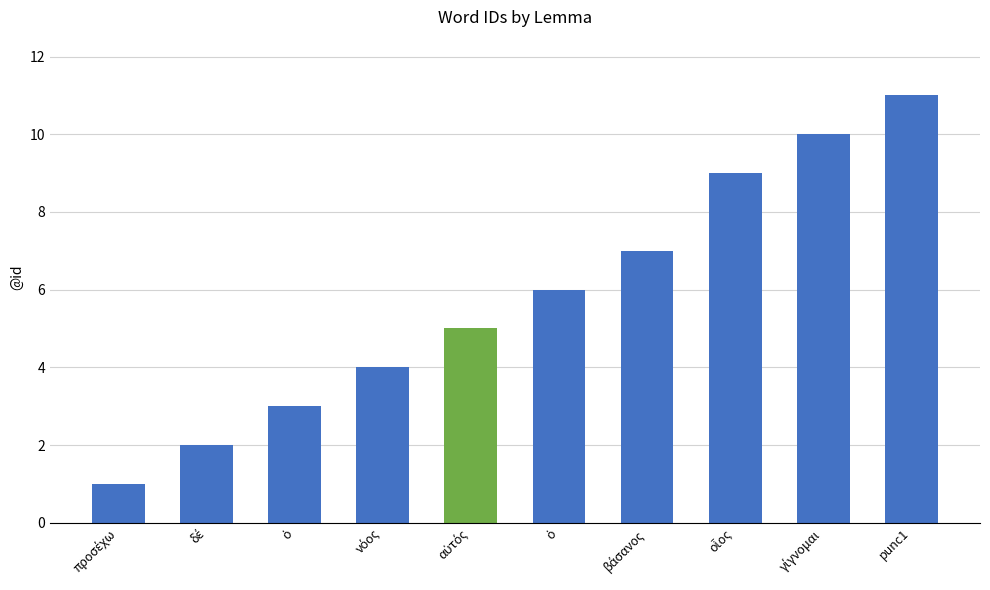

How many data points are less than 6?

5